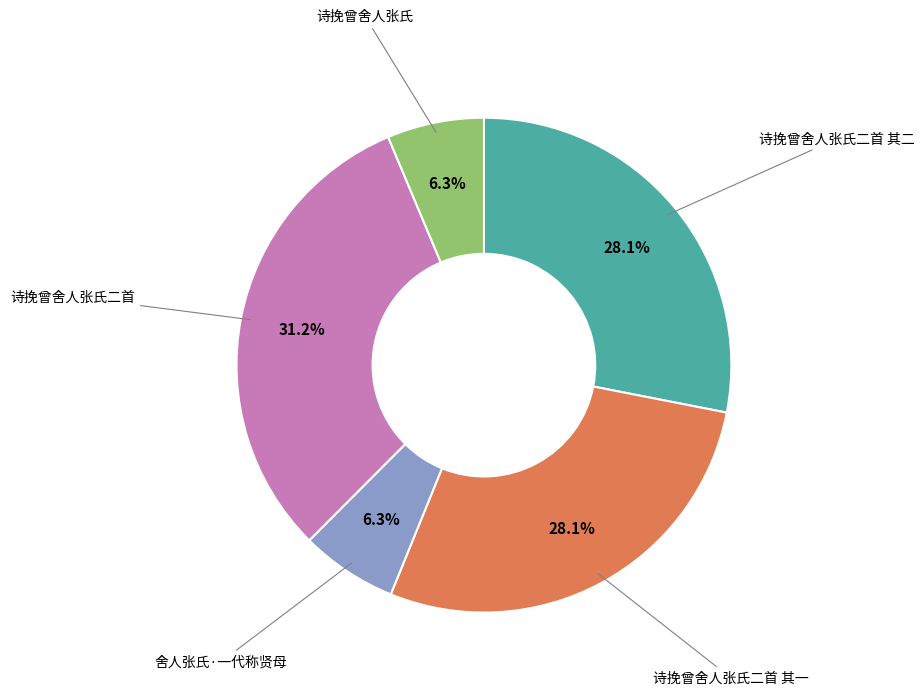

How many segments does this pie chart have?

5